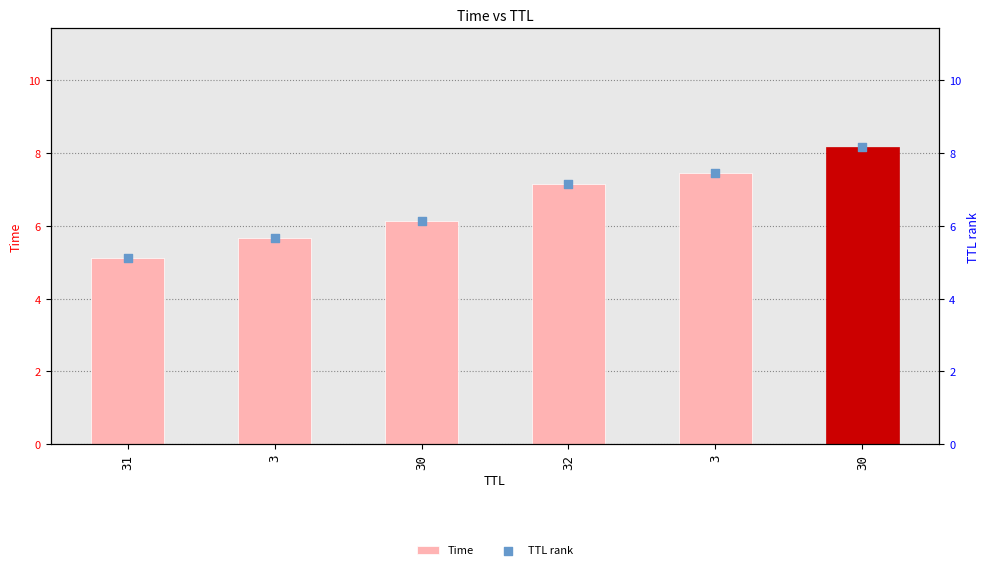

Which series has the widest spread of Y values?

Time